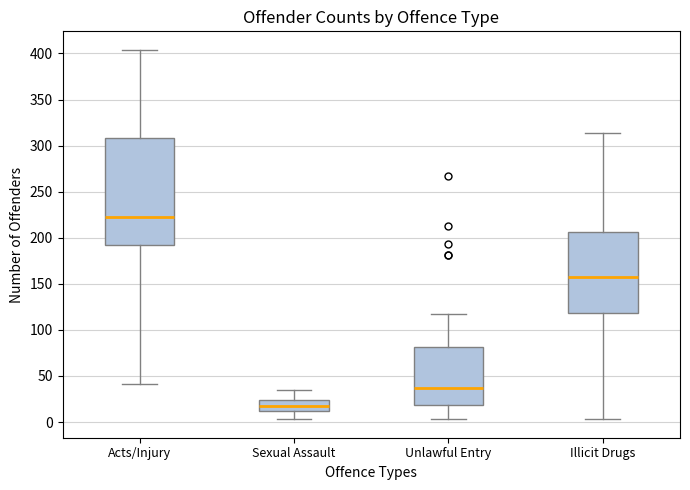

Reading left to right, read every box against the y-axis: the position of its median line, the range the box covers, and the ends of its whiskers. The values are not printed on the chart, so give them approximately, as read against the axis.

Acts/Injury: median 220, box 190 to 310, whiskers 40 to 405
Sexual Assault: median 15, box 10 to 25, whiskers 5 to 35
Unlawful Entry: median 35, box 20 to 80, whiskers 5 to 115
Illicit Drugs: median 155, box 120 to 205, whiskers 5 to 315